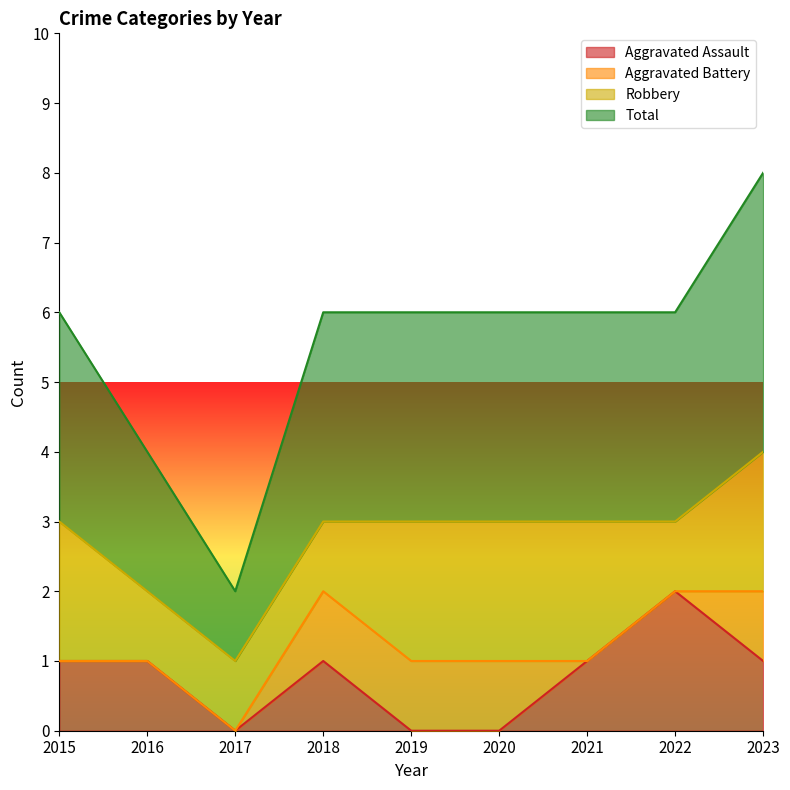

True or false: Aggravated Assault and Total cross at least once.

False